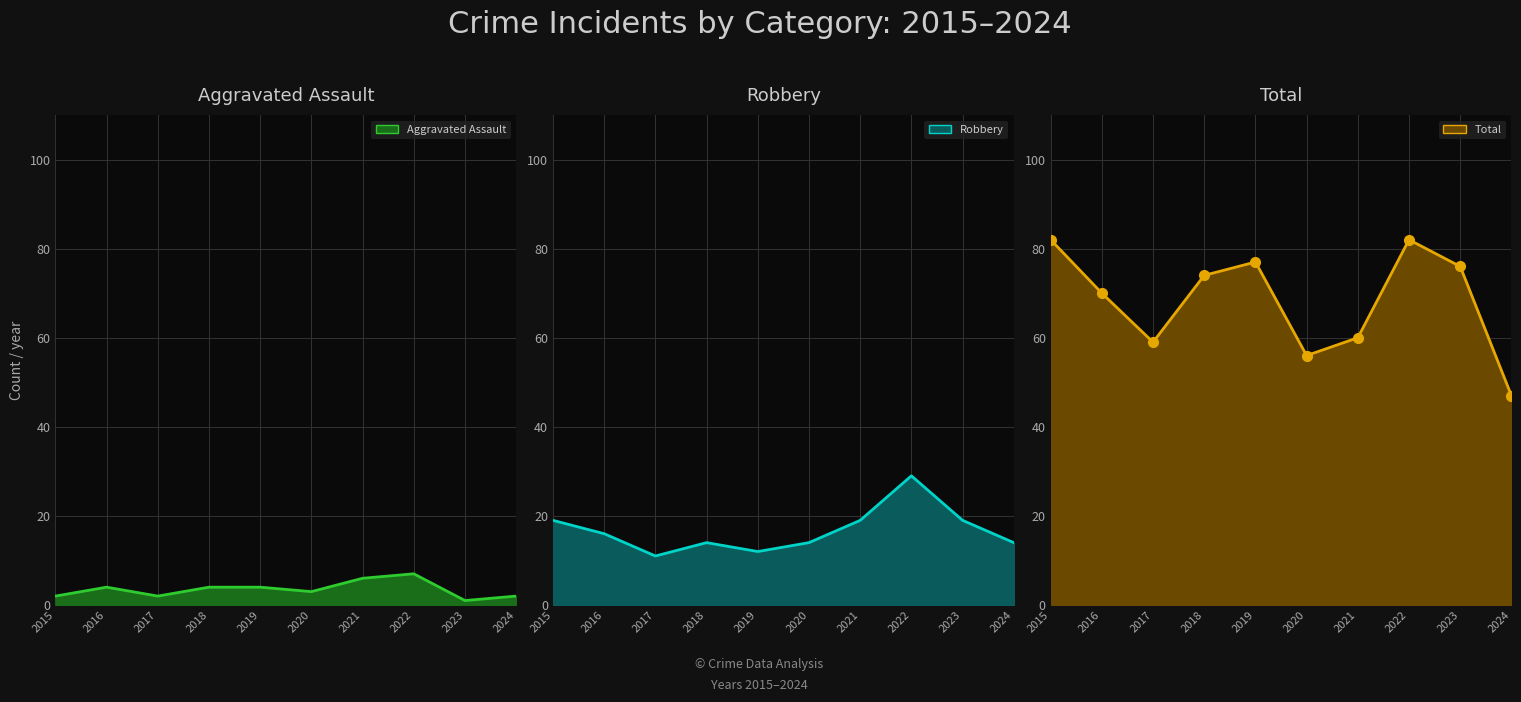

At how many categories does at least one series exceed 79?

2